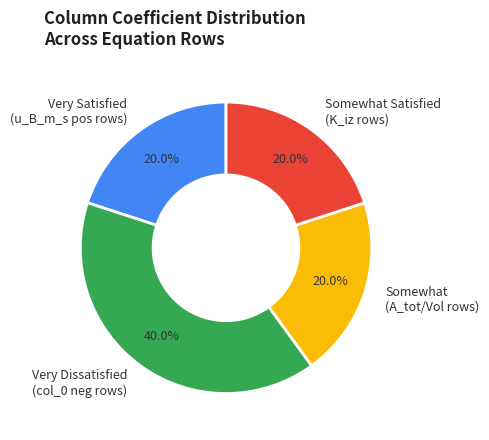

Count the number of slices in the pie.

4